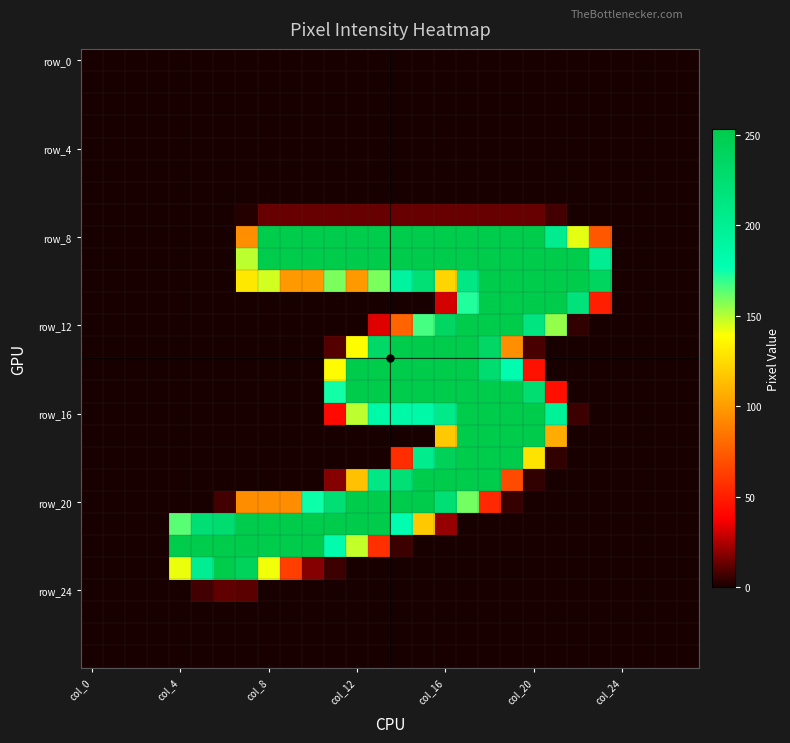

At how many categories does at least one series exceed 185?

20